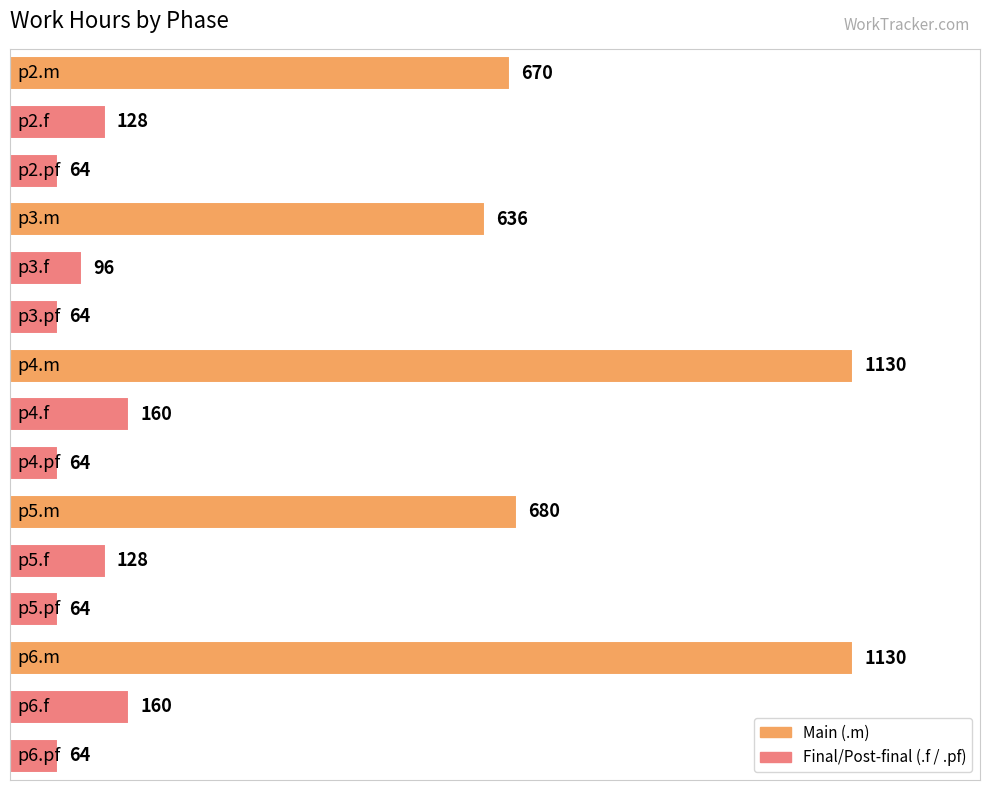

What is the difference between the maximum and minimum values?

1066